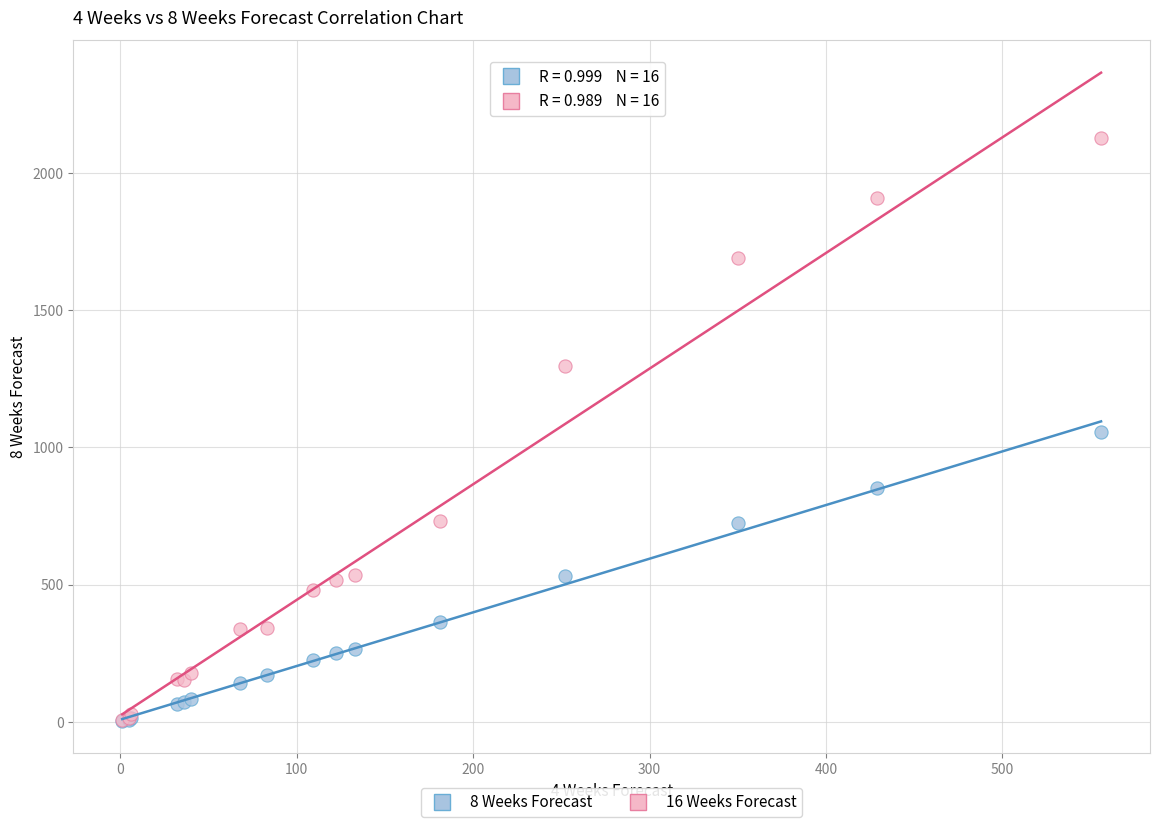

What are all the series names shown in the legend?

8 Weeks Forecast, 16 Weeks Forecast